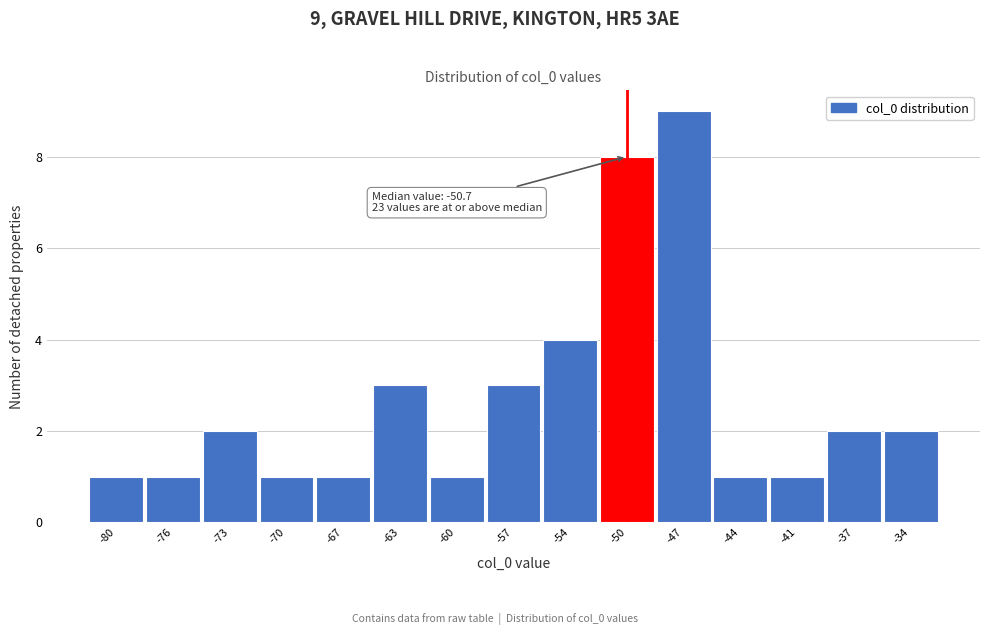

Which range on the x-axis has the tallest bar?

-48.5 to -45.5